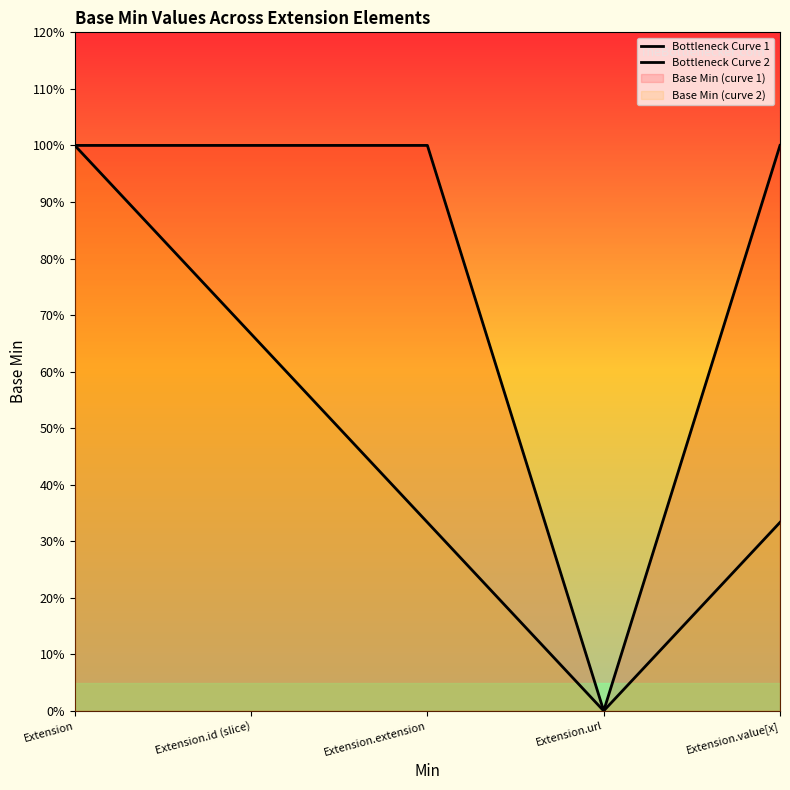

What is the sum of all Bottleneck Curve 1 values?

4.0